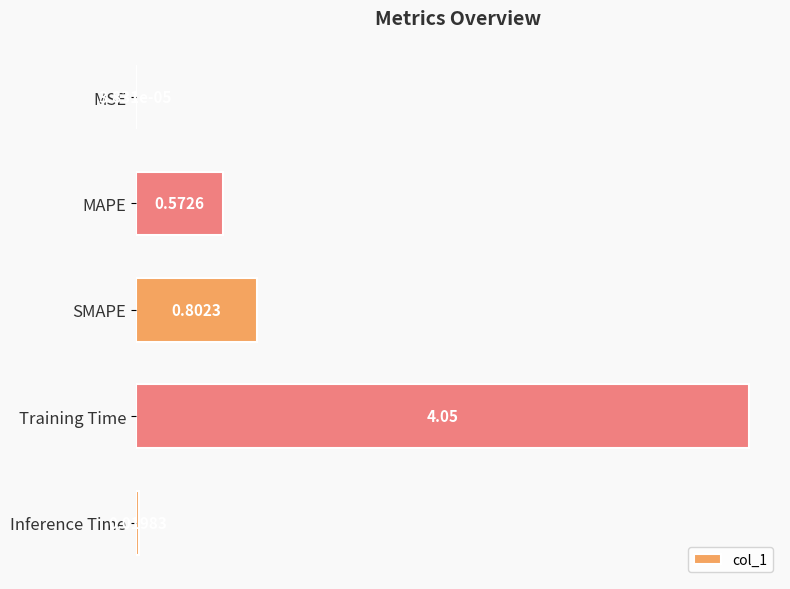

At which label is the value closest to 2?

SMAPE